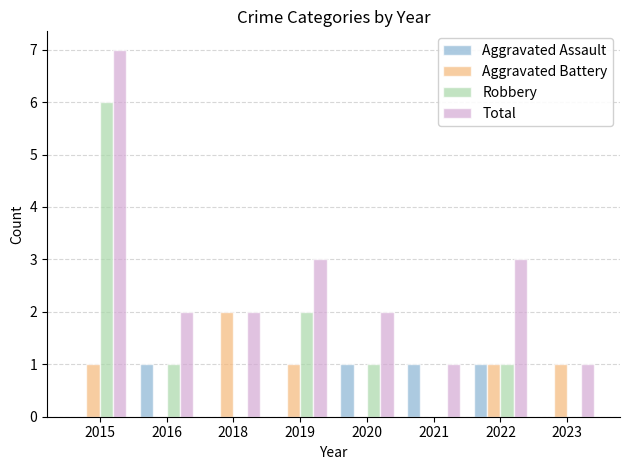

Which category has the highest value across all series?

2015